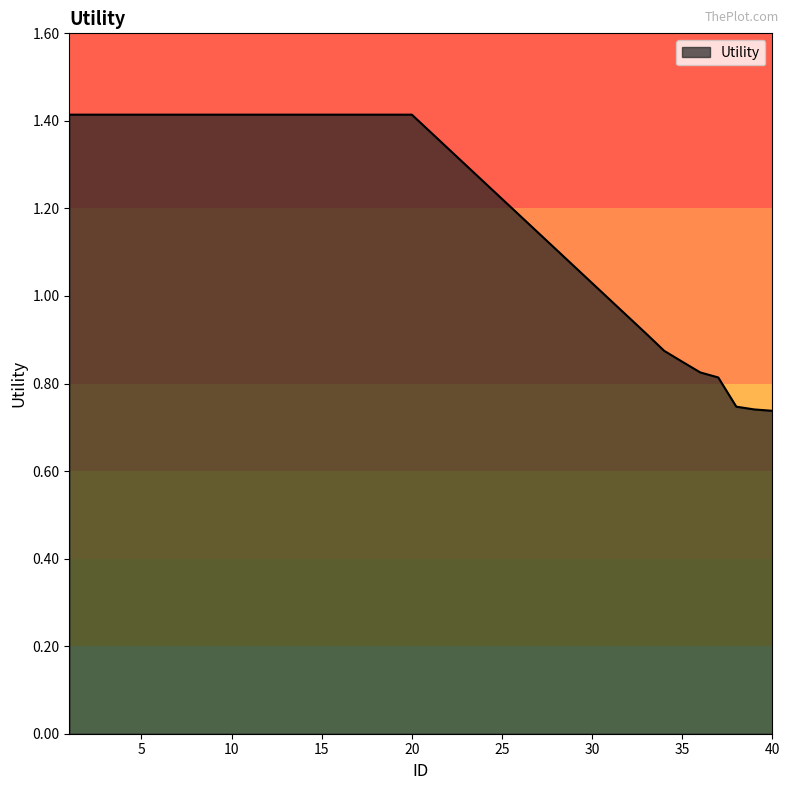

True or false: the data shows 0.6 at 20.

False